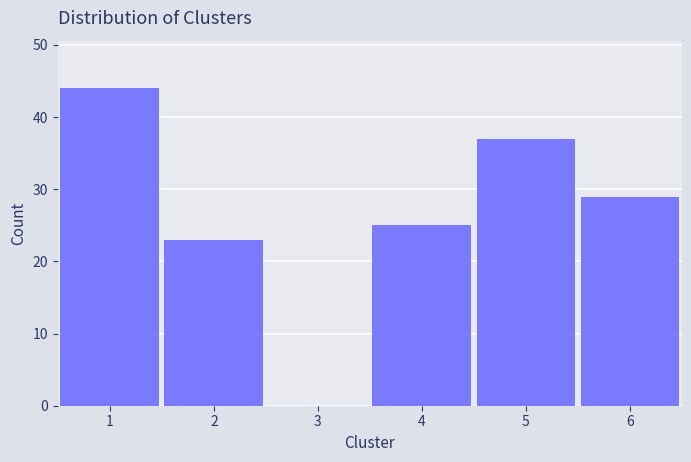

Reading left to right, transcribe this chart: for each bar, give the range it covers on the x-axis and its height. The values are not printed on the chart, so give them approximately, as read against the axis.

0.5 to 1.5: 44
1.5 to 2.5: 23
2.5 to 3.5: 0
3.5 to 4.5: 25
4.5 to 5.5: 37
5.5 to 6.5: 29